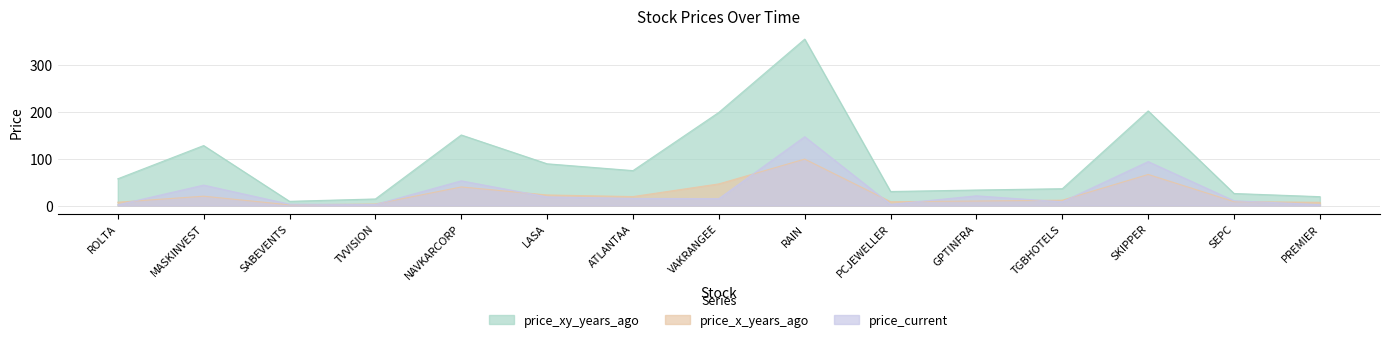

Which series has the largest range (max minus min)?

price_xy_years_ago